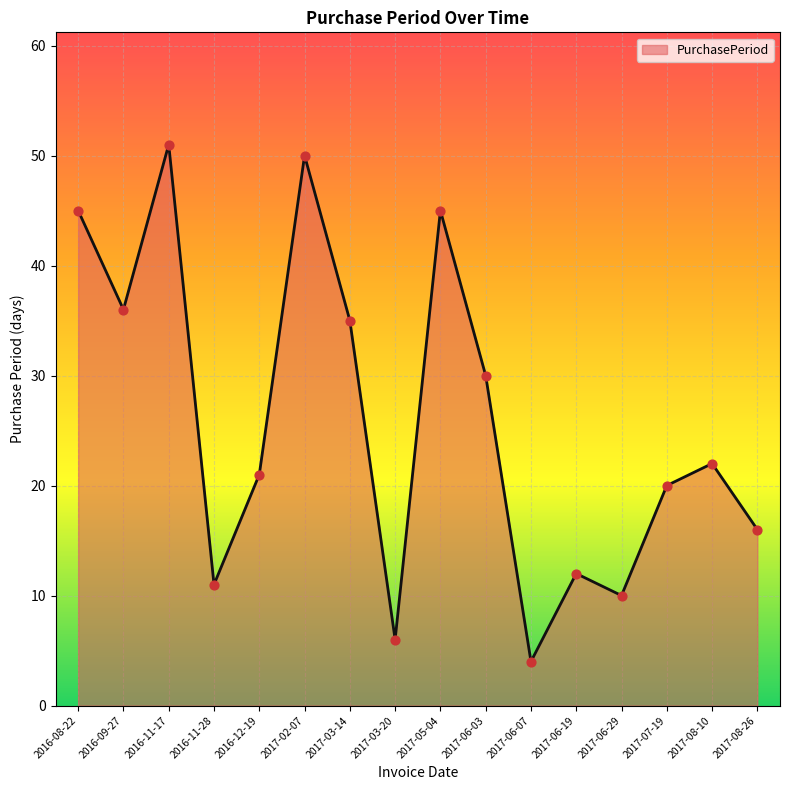

Between 2017-05-04 and 2017-06-03, which is larger?

2017-05-04